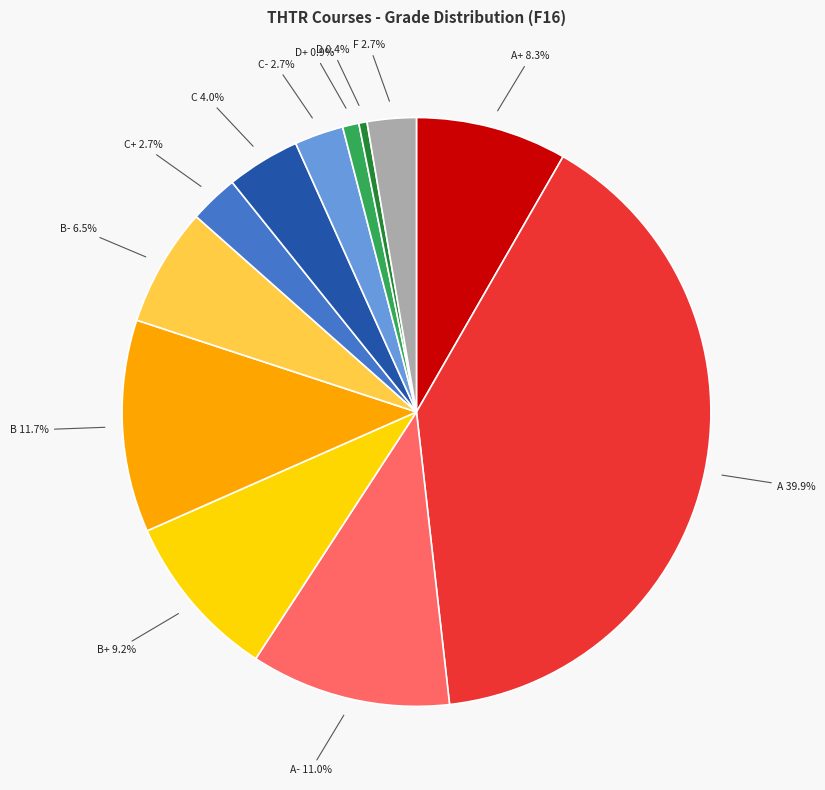

Is there a majority slice in this chart?

No